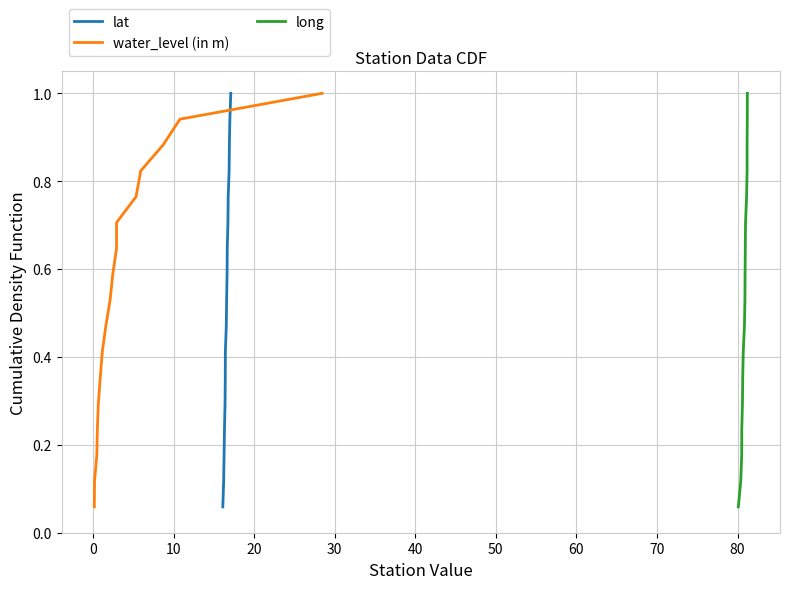

List the series in order of their peak value, lowest first.

lat, water_level (in m), long